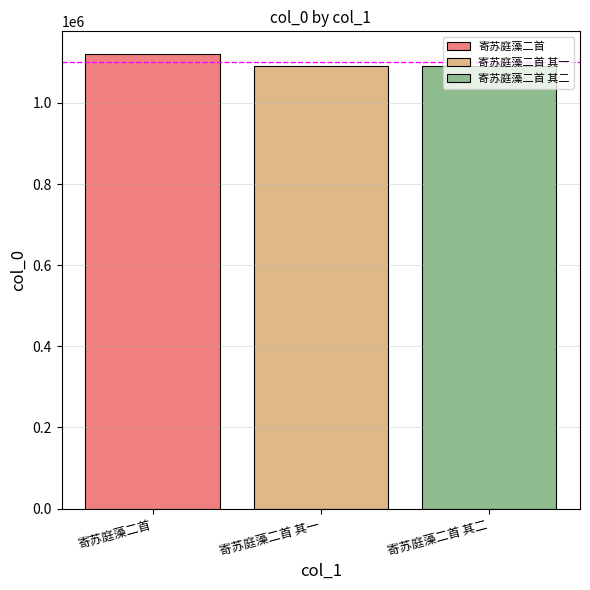

How many categories are shown in the chart?

1